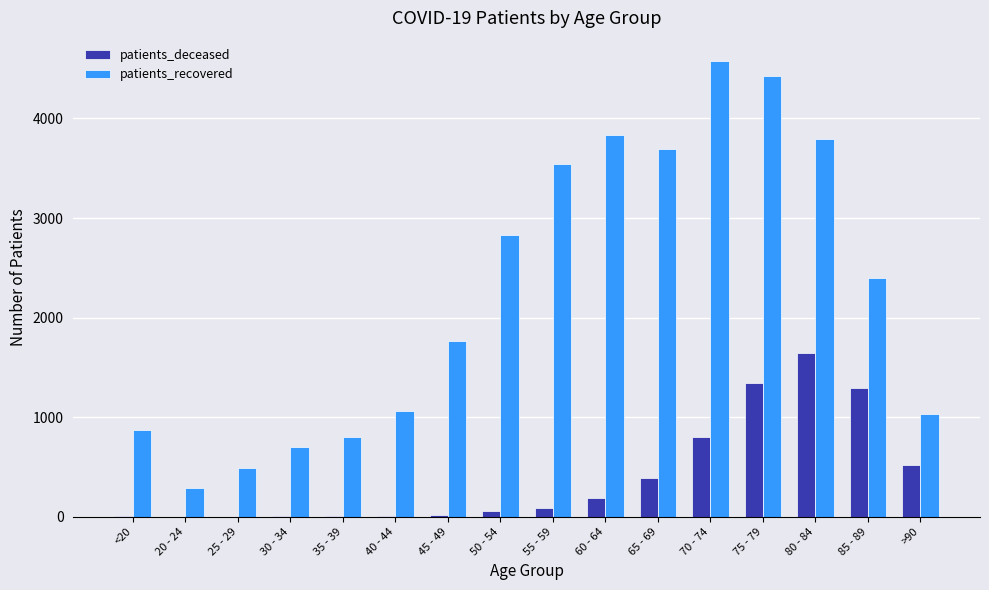

What is the greatest value displayed?

4580